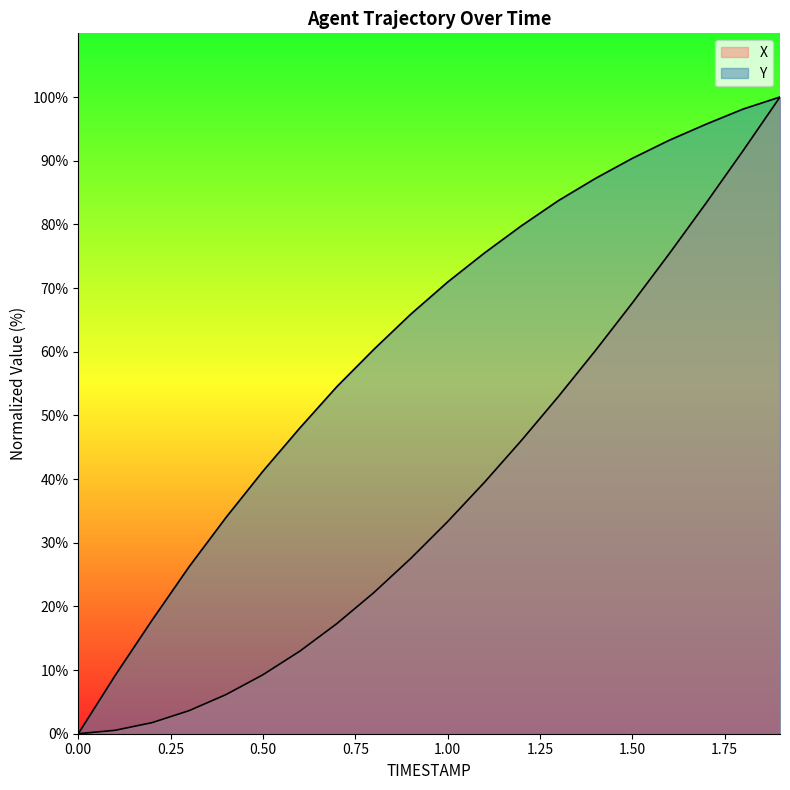

Which category has the highest value in the X series?

1.9